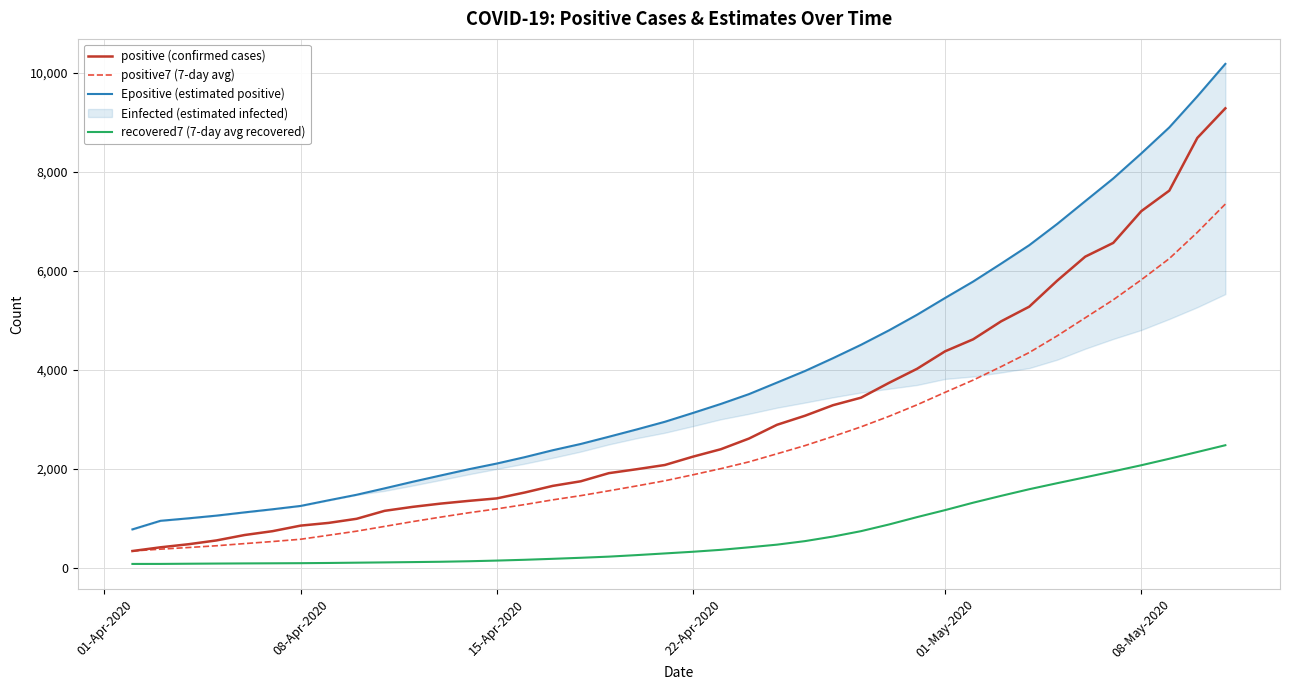

True or false: positive7 (7-day avg) and recovered7 (7-day avg recovered) intersect in this chart.

False